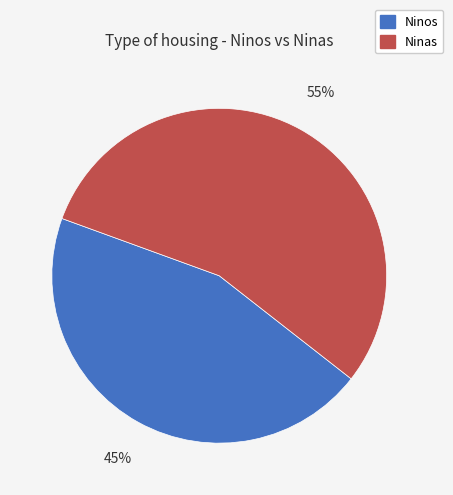

To the nearest percent, what portion does Ninos represent?

45%